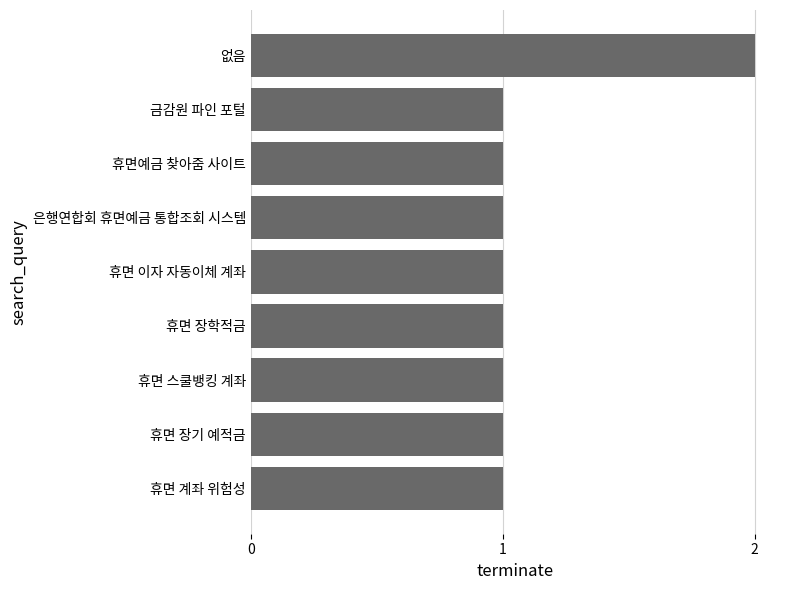

Approximately how many times larger is the value at 금감원 파인 포털 compared to 없음?

0.5